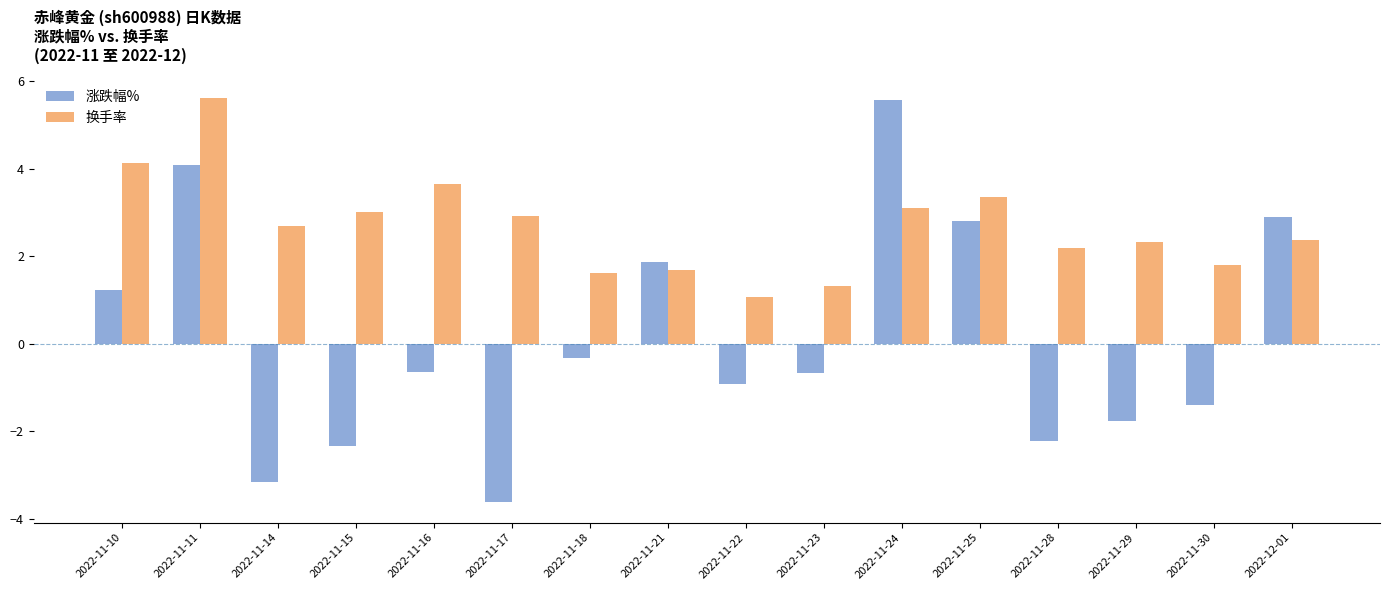

At which label does 涨跌幅% first exceed 0?

2022-11-10